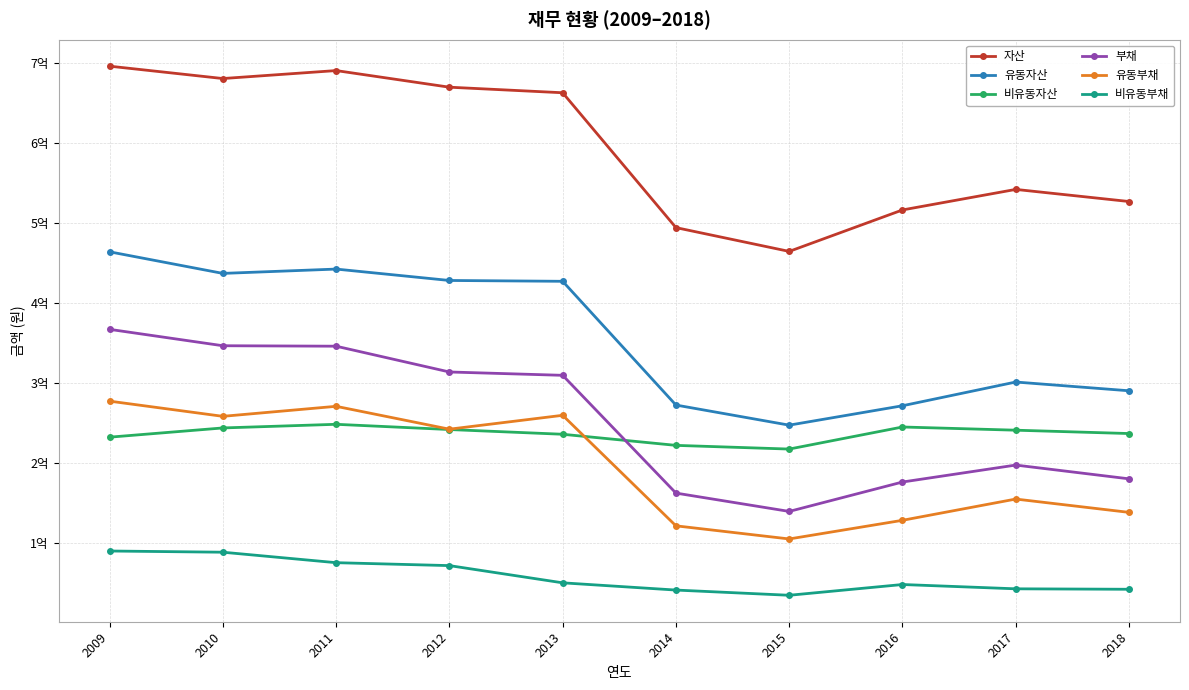

Where is 유동부채 nearest to the value 191044284?

2017